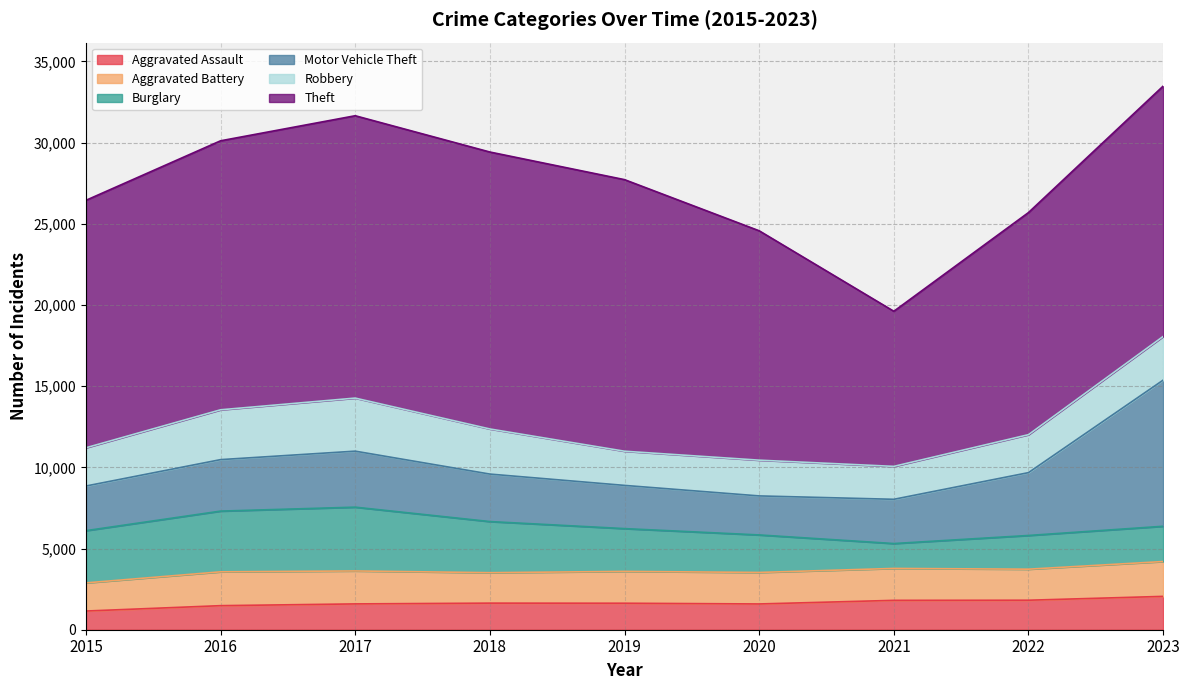

What is the minimum value for Aggravated Assault?

1151